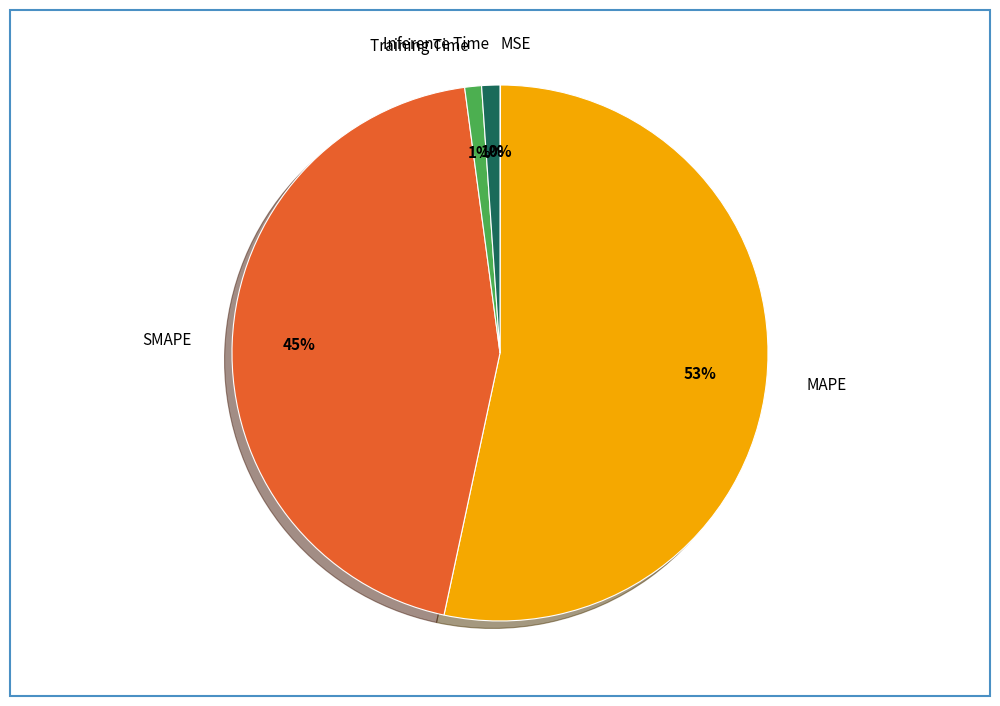

What is the largest slice in the pie chart?

MAPE